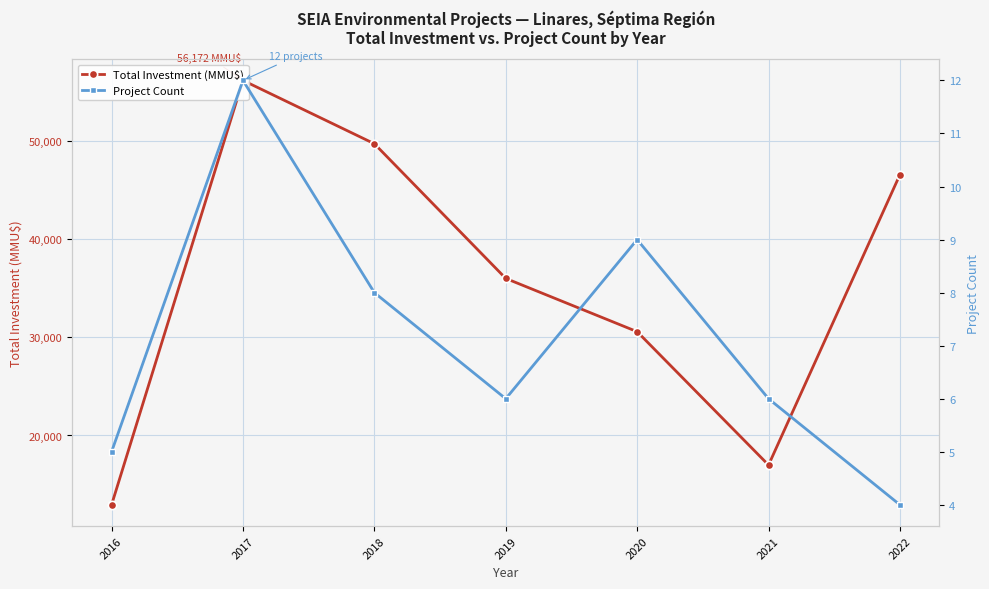

How many series are shown in this chart?

2